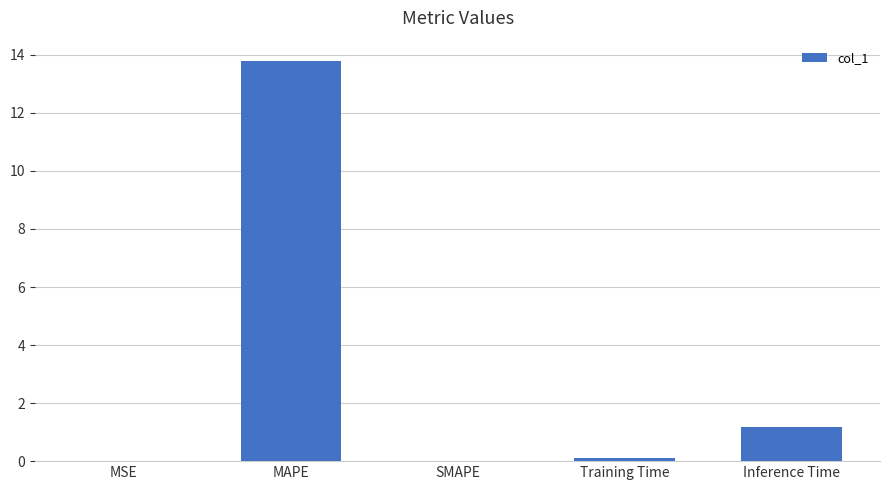

What is the difference between the values at Training Time and Inference Time?

1.1